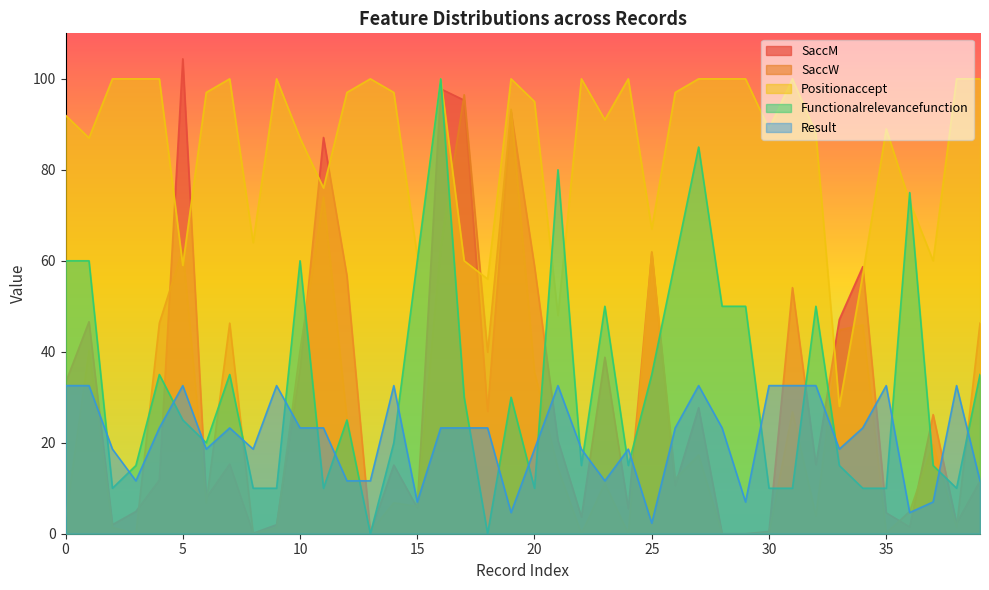

How many values in the SaccM series exceed 15?

22